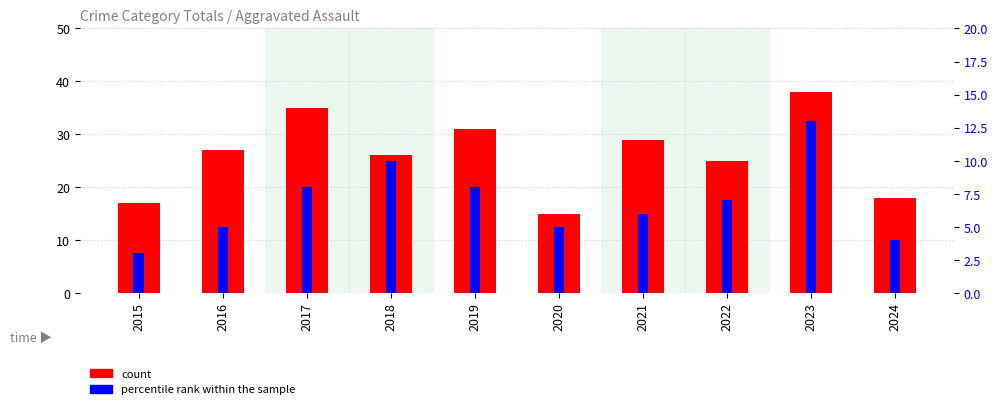

What is the highest value of the count series?

38